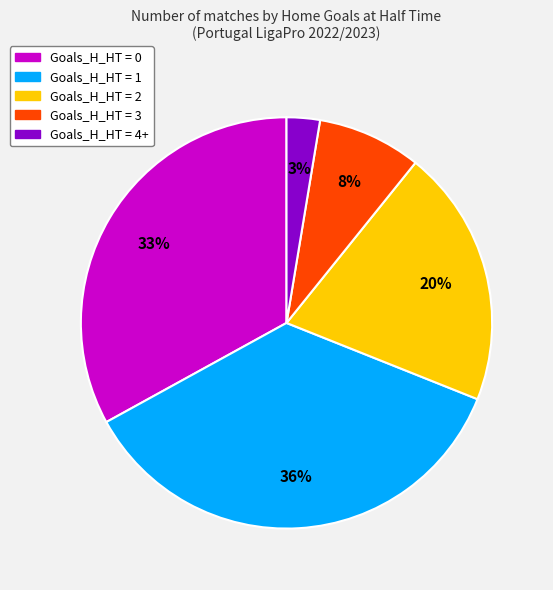

To the nearest percent, what portion does Goals_H_HT = 0 represent?

33%